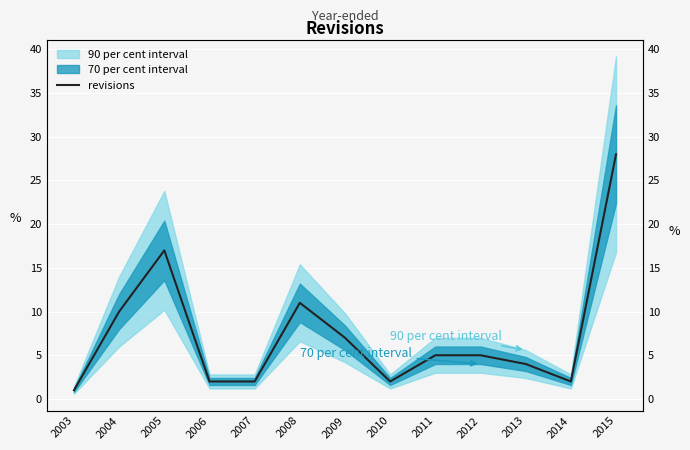

Reading right to left, extract all data points from this chart.

2015=28	2014=2	2013=4	2012=5	2011=5	2010=2	2009=7	2008=11	2007=2	2006=2	2005=17	2004=10	2003=1